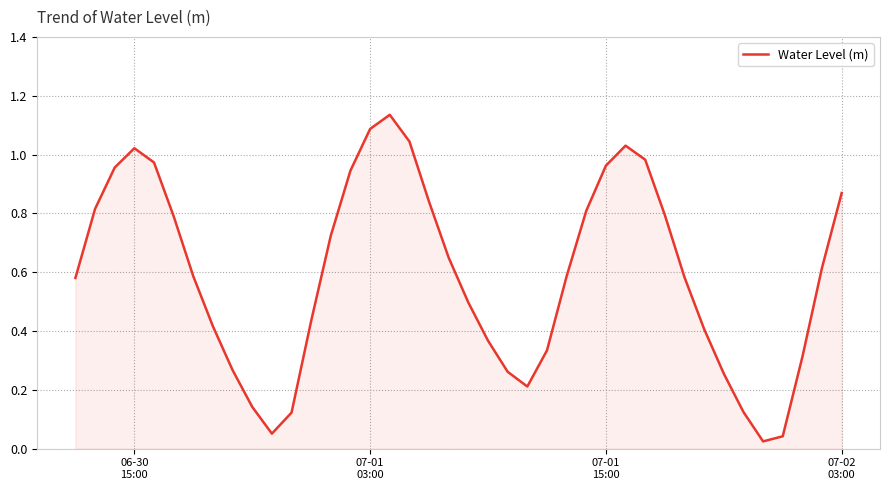

How many lines are shown in the chart?

1